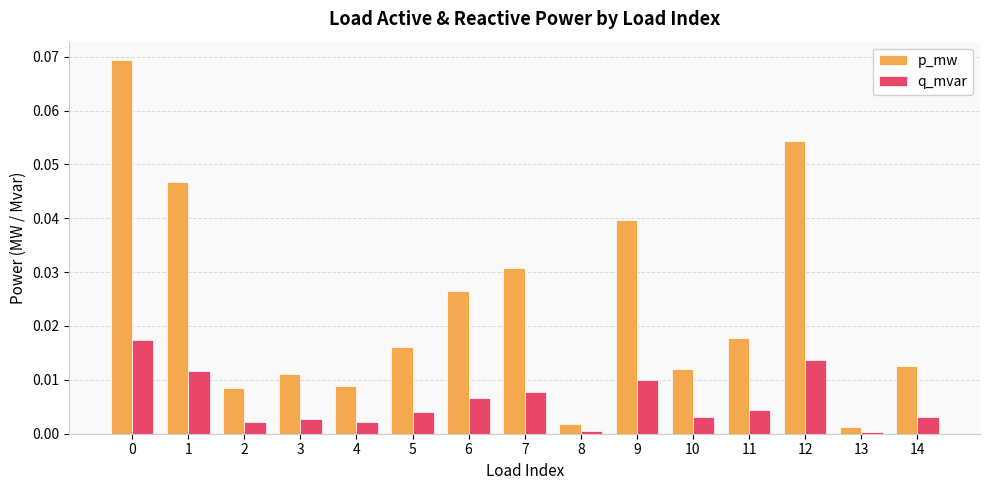

Is it true that q_mvar equals 0.0 at 11?

True